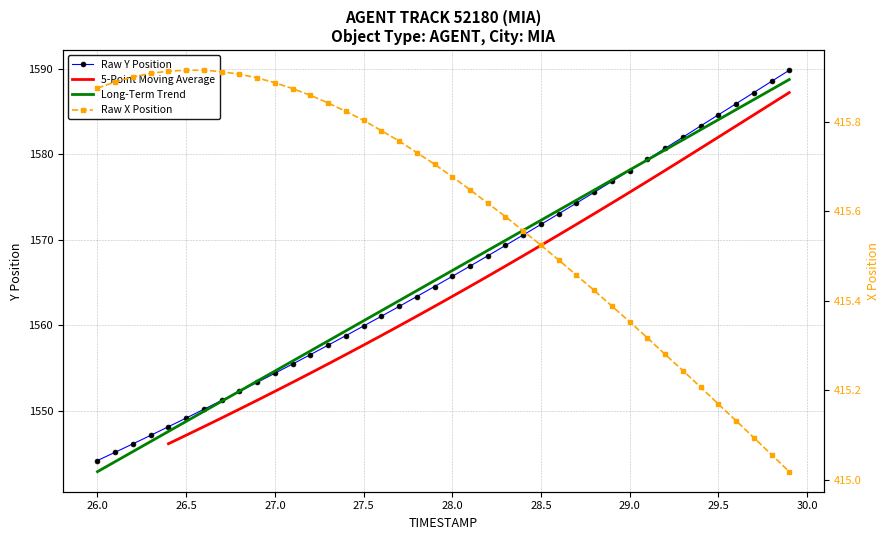

True or false: 5-Point Moving Average and Raw X Position cross at least once.

False